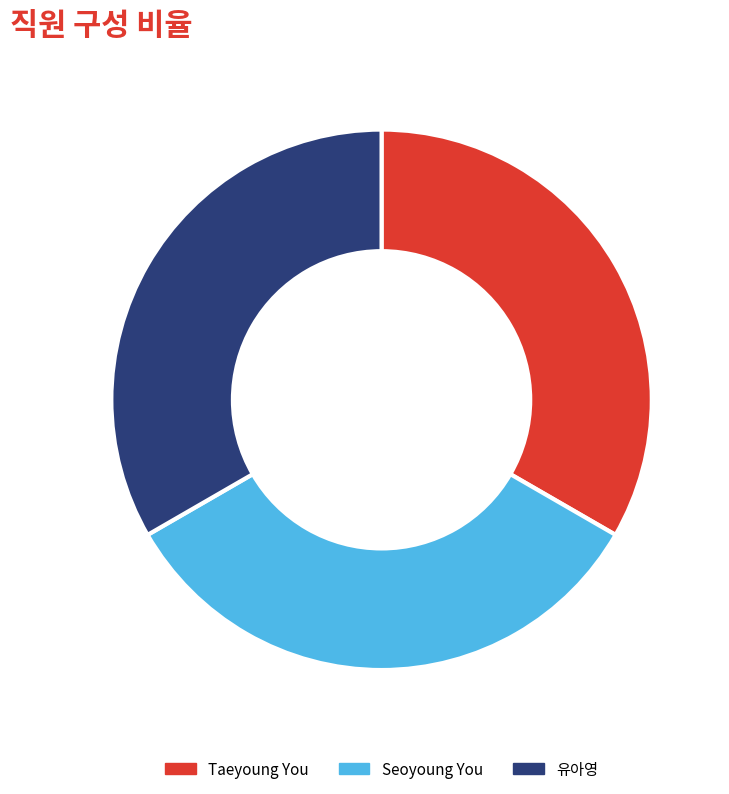

Is there any slice that represents more than half of the pie?

No